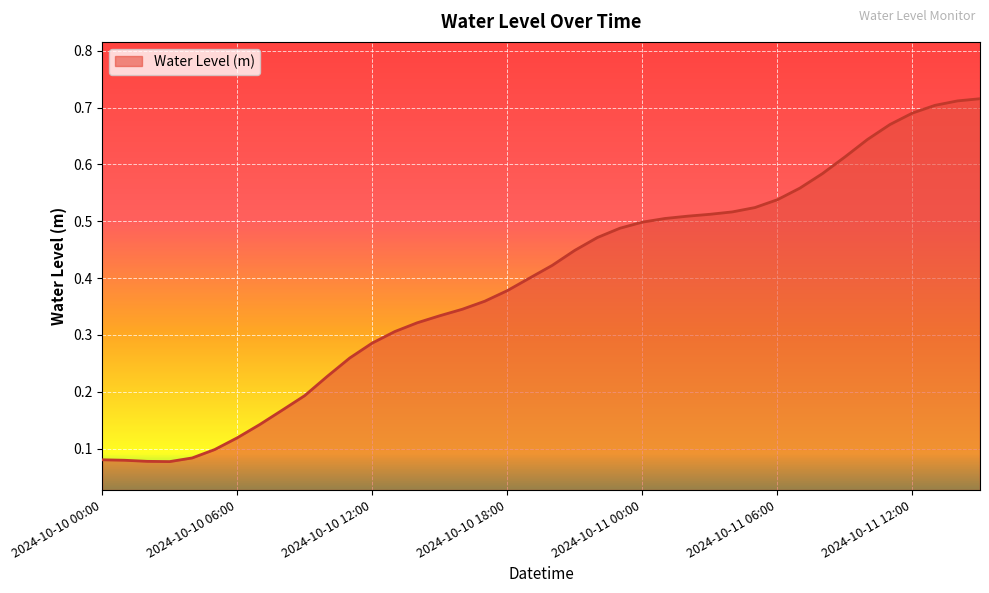

Reading left to right, extract all data points from this chart.

2024-10-10 00:00=0.1	2024-10-10 01:00=0.1	2024-10-10 02:00=0.1	2024-10-10 03:00=0.1	2024-10-10 04:00=0.1	2024-10-10 05:00=0.1	2024-10-10 06:00=0.1	2024-10-10 07:00=0.1	2024-10-10 08:00=0.2	2024-10-10 09:00=0.2	2024-10-10 10:00=0.2	2024-10-10 11:00=0.3	2024-10-10 12:00=0.3	2024-10-10 13:00=0.3	2024-10-10 14:00=0.3	2024-10-10 15:00=0.3	2024-10-10 16:00=0.3	2024-10-10 17:00=0.4	2024-10-10 18:00=0.4	2024-10-10 19:00=0.4	2024-10-10 20:00=0.4	2024-10-10 21:00=0.4	2024-10-10 22:00=0.5	2024-10-10 23:00=0.5	2024-10-11 00:00=0.5	2024-10-11 01:00=0.5	2024-10-11 02:00=0.5	2024-10-11 03:00=0.5	2024-10-11 04:00=0.5	2024-10-11 05:00=0.5	2024-10-11 06:00=0.5	2024-10-11 07:00=0.6	2024-10-11 08:00=0.6	2024-10-11 09:00=0.6	2024-10-11 10:00=0.6	2024-10-11 11:00=0.7	2024-10-11 12:00=0.7	2024-10-11 13:00=0.7	2024-10-11 14:00=0.7	2024-10-11 15:00=0.7